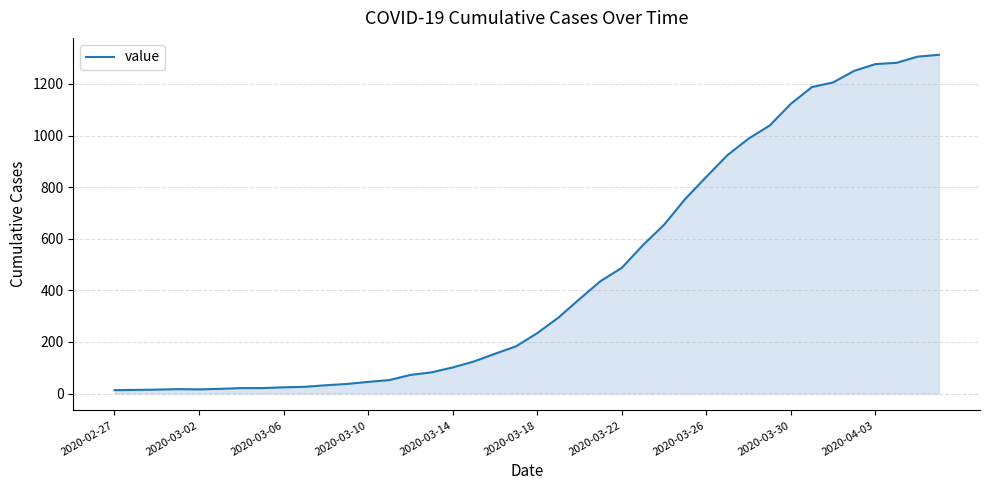

Is this an area chart (filled region under the line)?

Yes